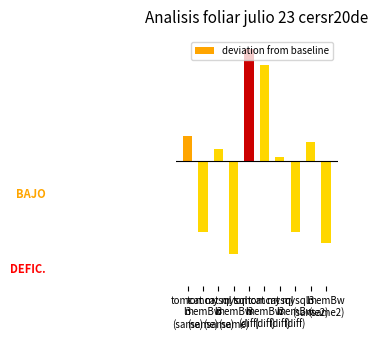

List the labels in order of value, smallest first.

mysql
memBw
(same), memBw
(same2), tomcat
memBw
(same), mysql
memBw
(diff), mysql
l3
(diff), mysql
l3
(same), l3
(same2), tomcat
l3
(same), tomcat
memBw
(diff), tomcat
l3
(diff)